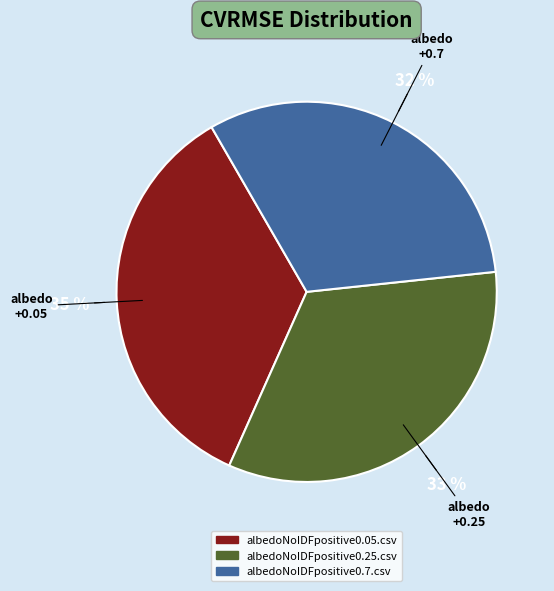

To the nearest percent, what is the combined percentage of albedoNoIDFpositive0.25.csv and albedoNoIDFpositive0.05.csv?

68%